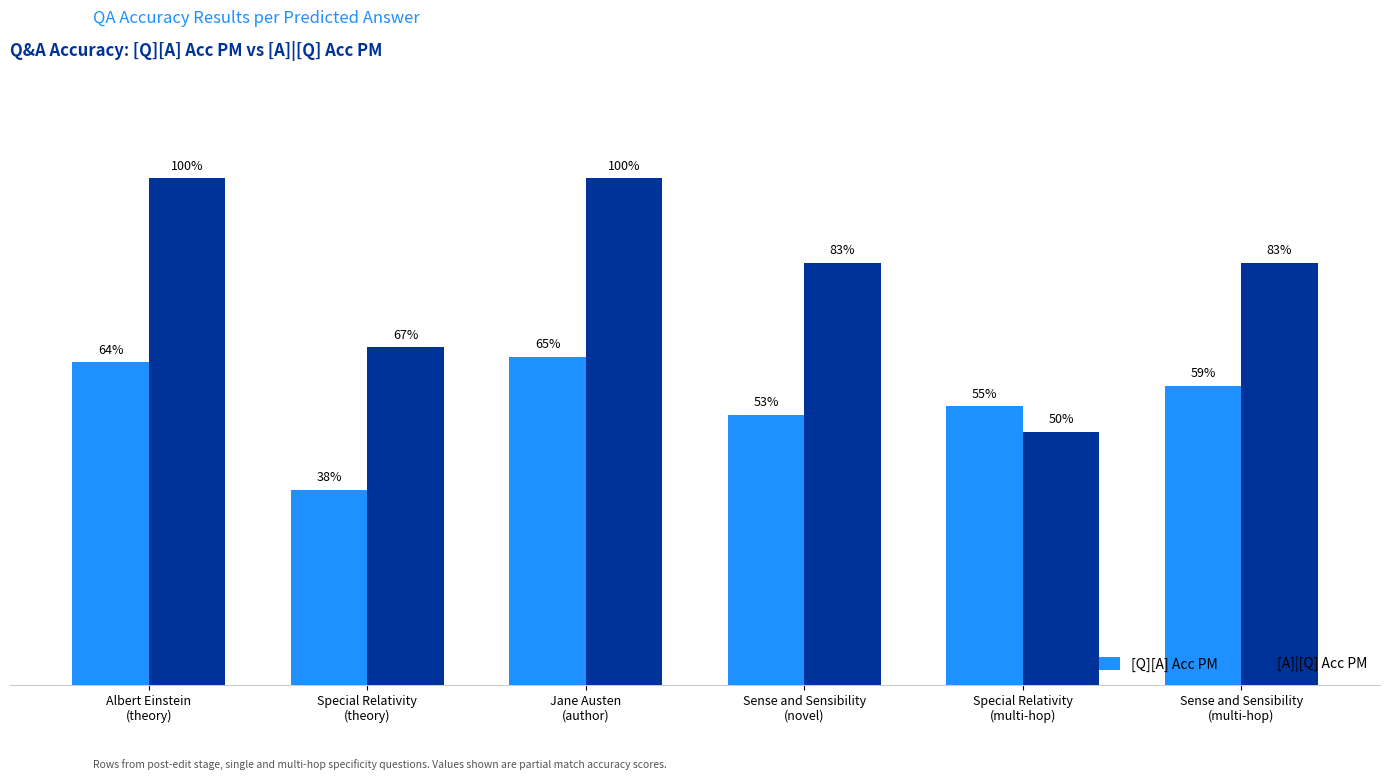

What are all the series names shown in the legend?

[Q][A] Acc PM, [A]|[Q] Acc PM